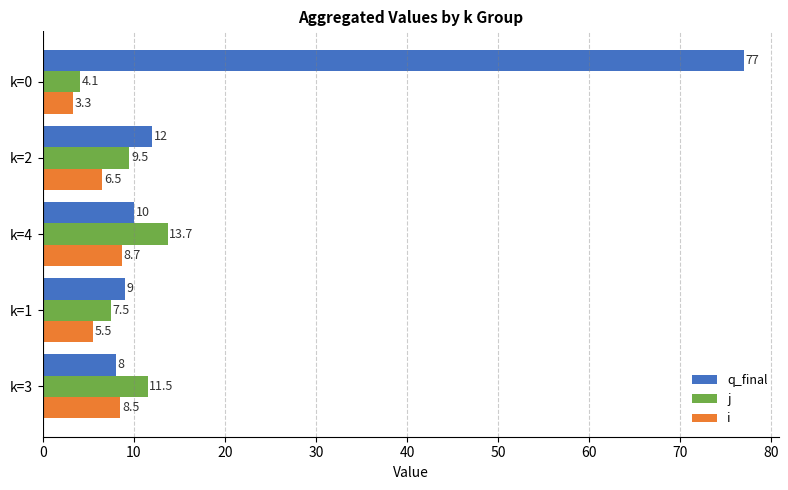

At how many categories does at least one series exceed 63?

1